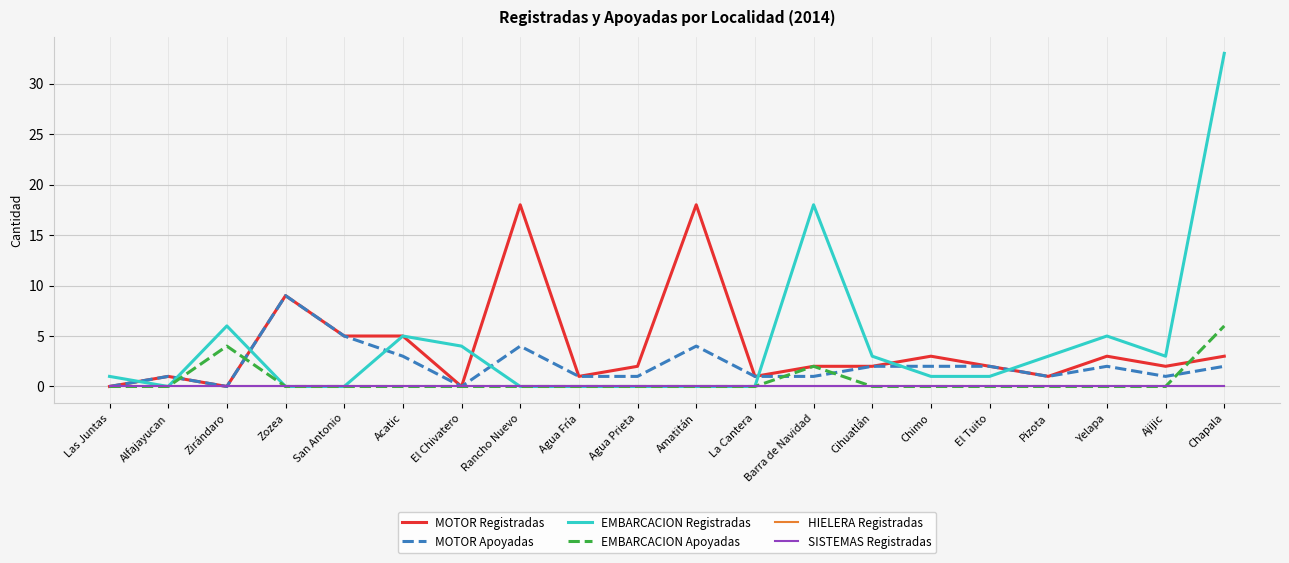

Does the chart display data point markers on the line(s)?

No